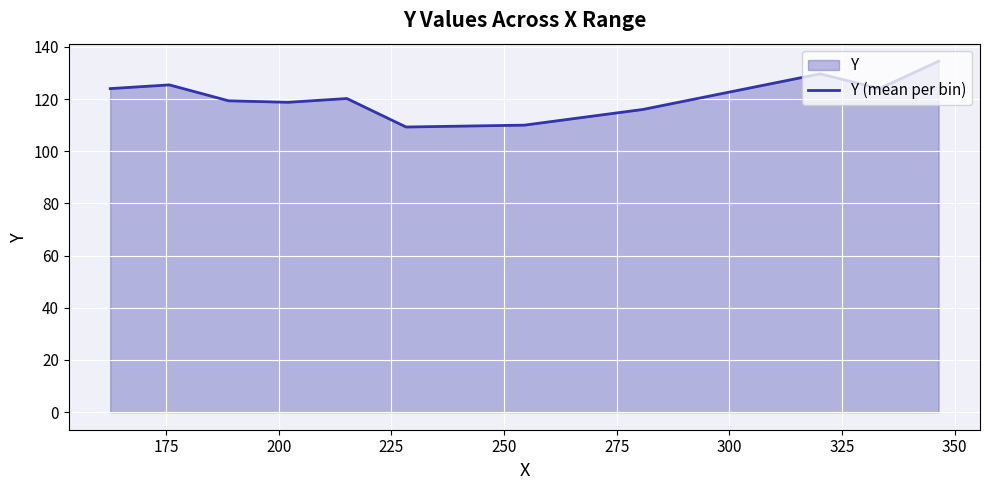

What is the smallest value displayed?

109.3